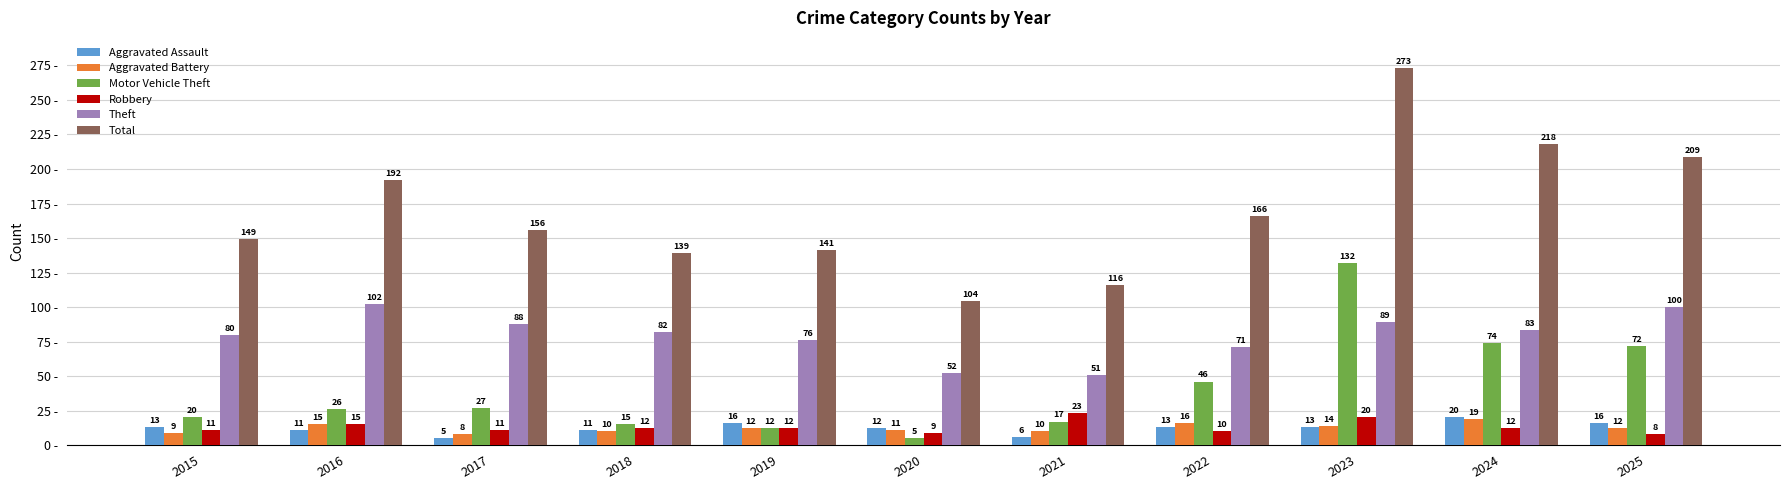

Where does the Aggravated Battery series first go above 12?

2016